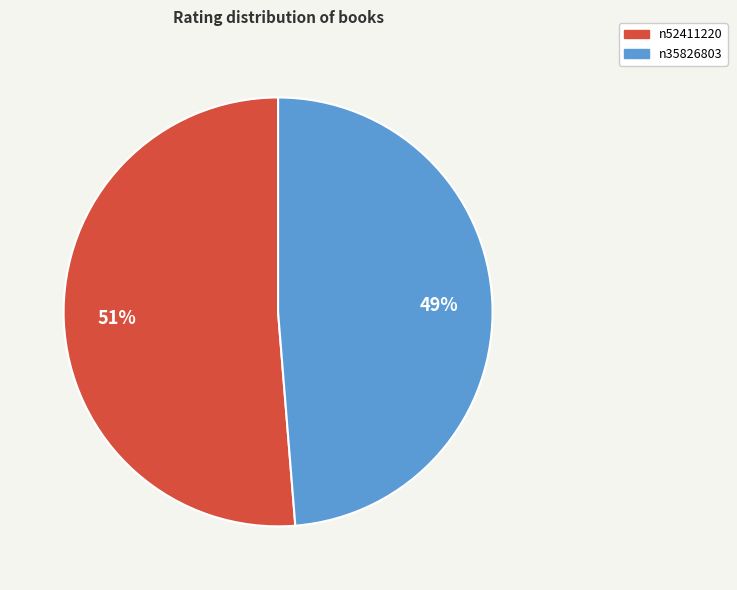

Which category accounts for the majority?

n52411220